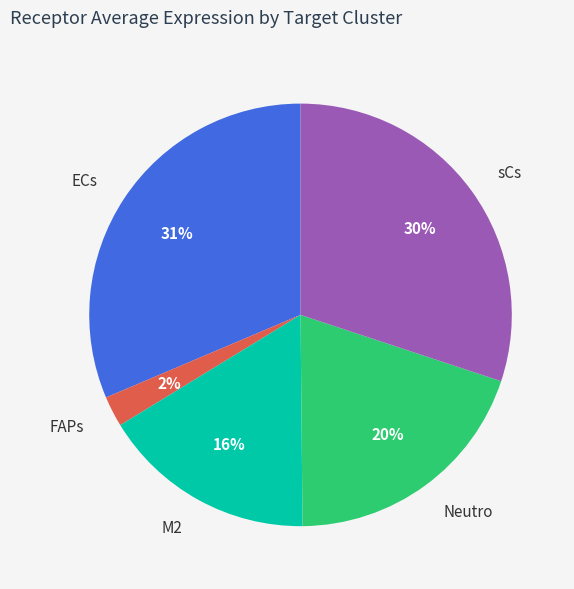

What percentage is the FAPs slice, to the nearest percent?

2%